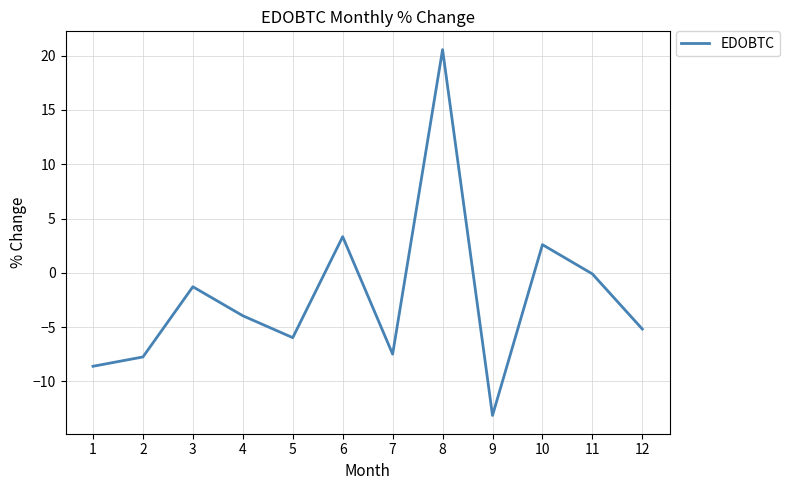

What is the difference between the maximum and minimum values?

33.7